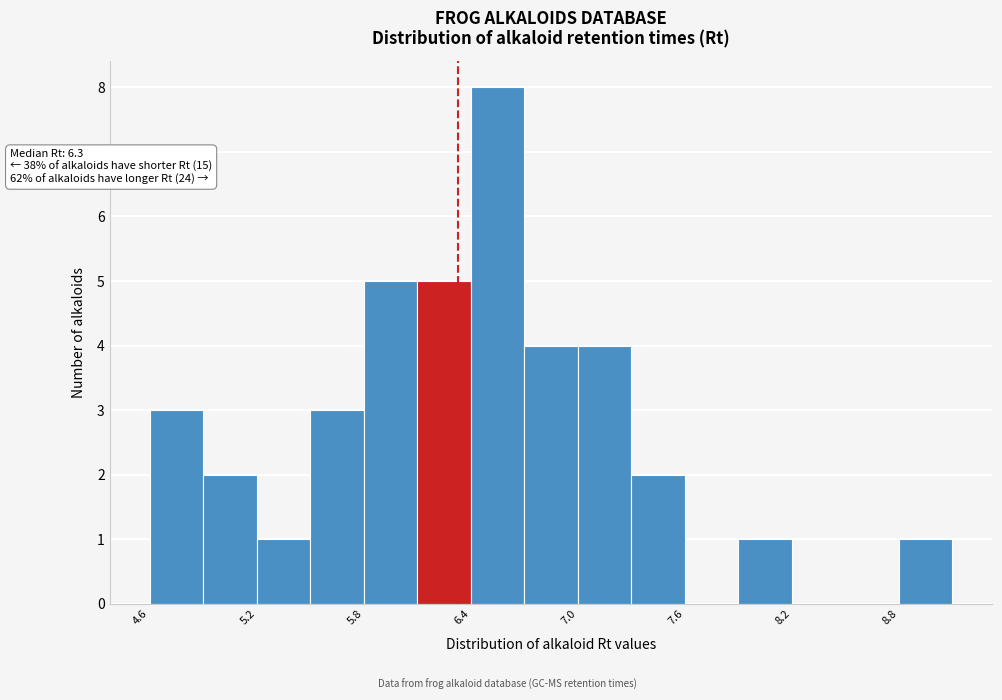

Read against the x-axis, roughly where is the centre of the tallest bar?

6.5